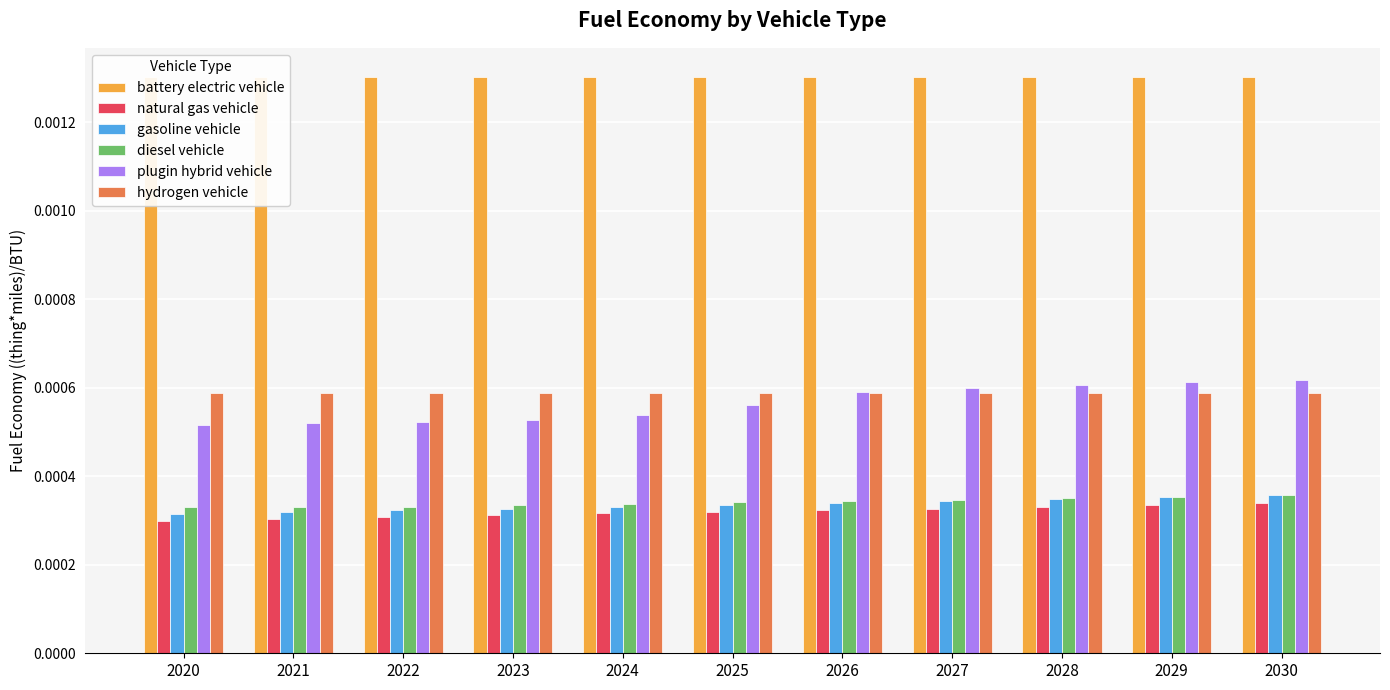

True or false: hydrogen vehicle has a value of 0.0 at 2021.

True